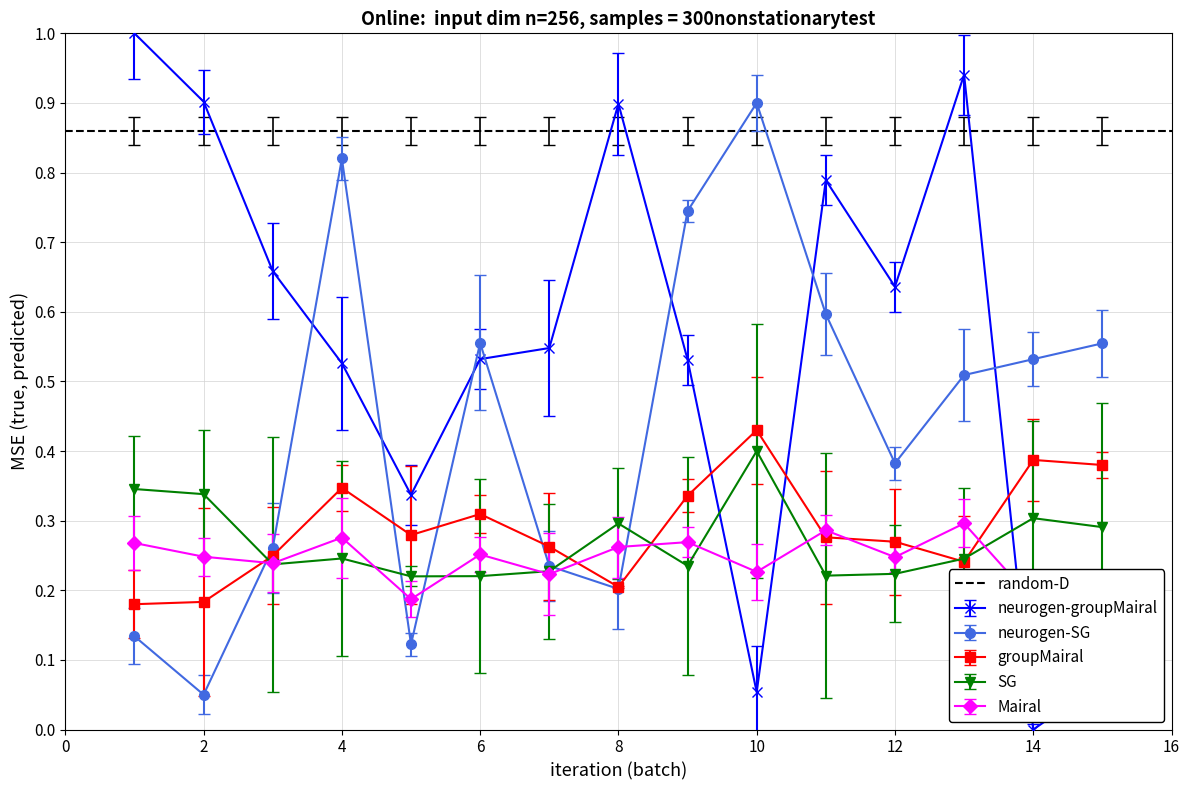

True or false: neurogen-SG has a value of 0.9 at 10.

True